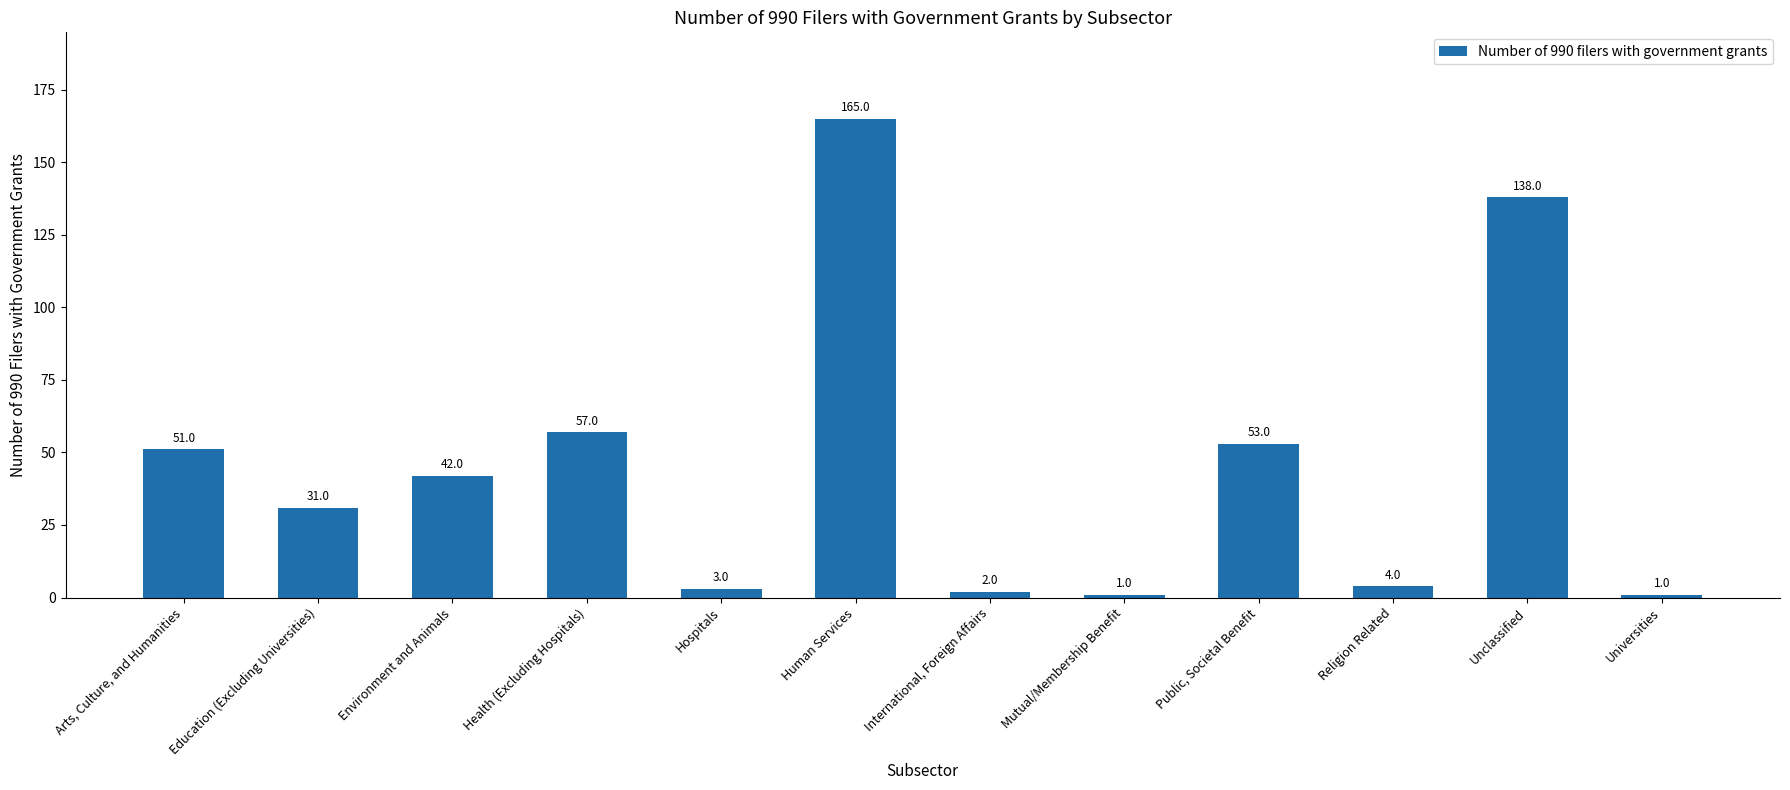

Reading right to left, transcribe all the data shown in this chart.

1	138	4	53	1	2	165	3	57	42	31	51